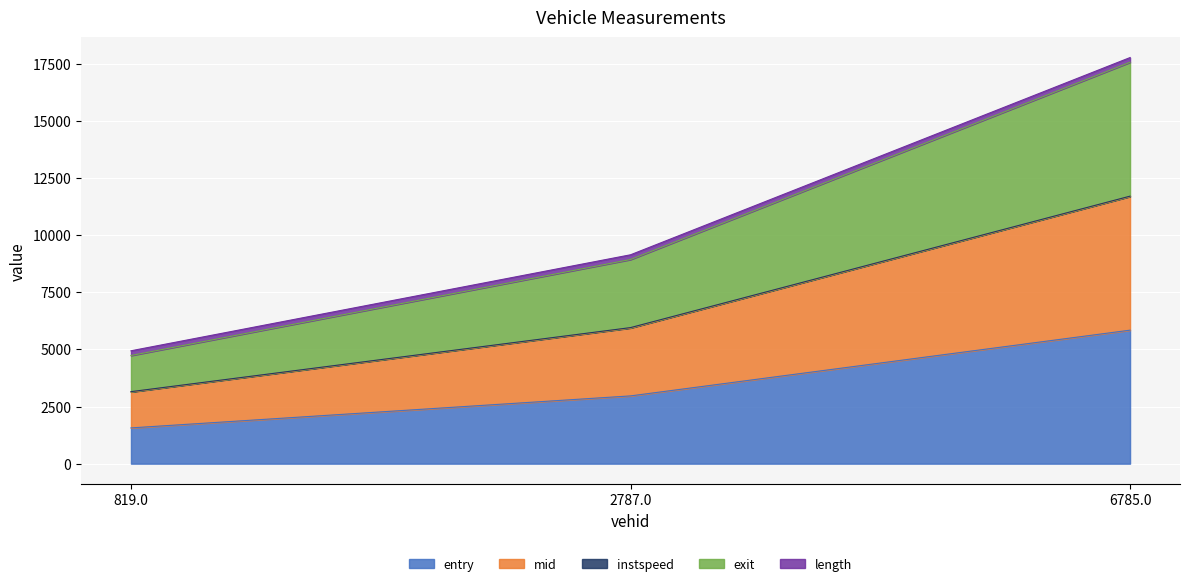

At how many categories does at least one series exceed 13746?

1